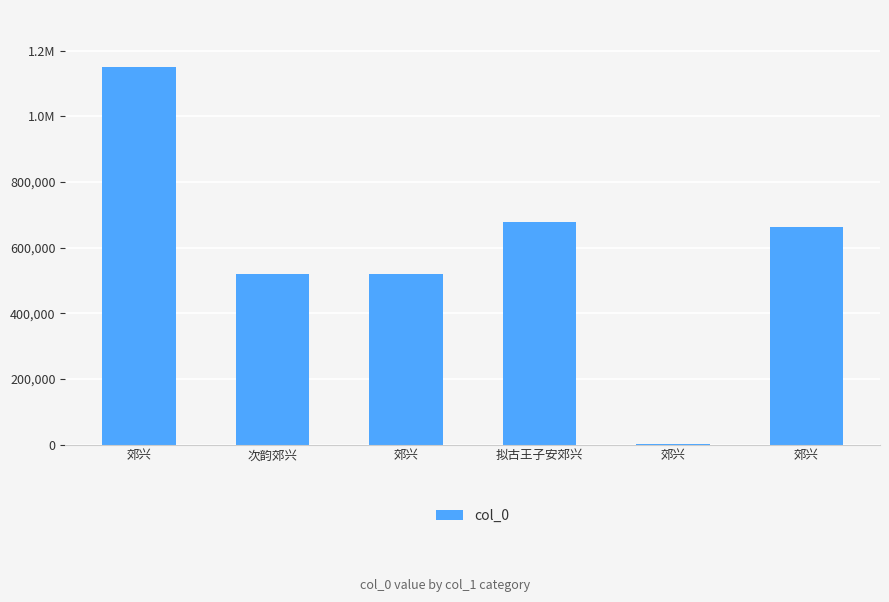

Are the bars grouped side by side (vs. stacked)?

No